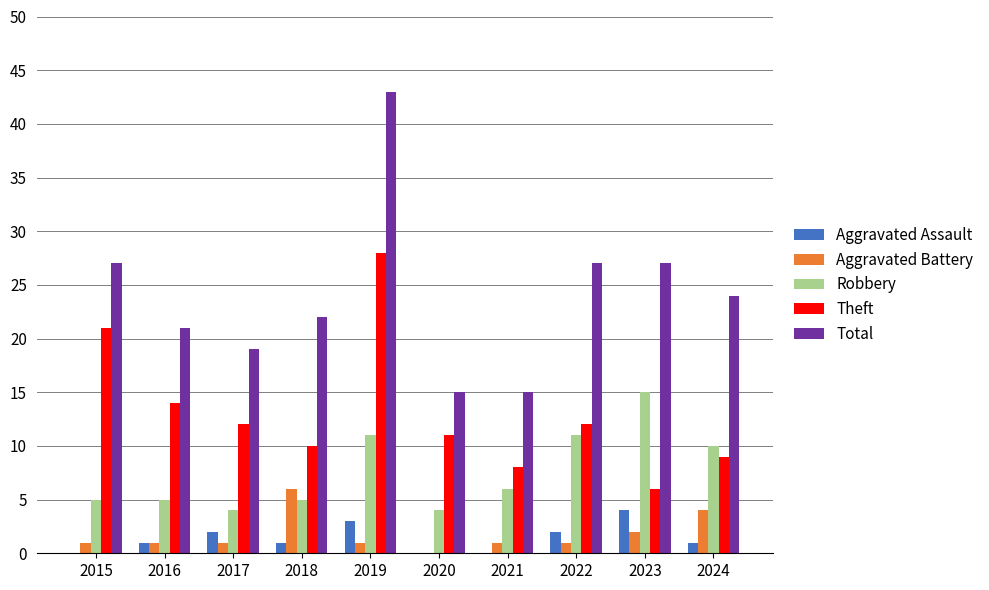

How many data points does each series have?

10